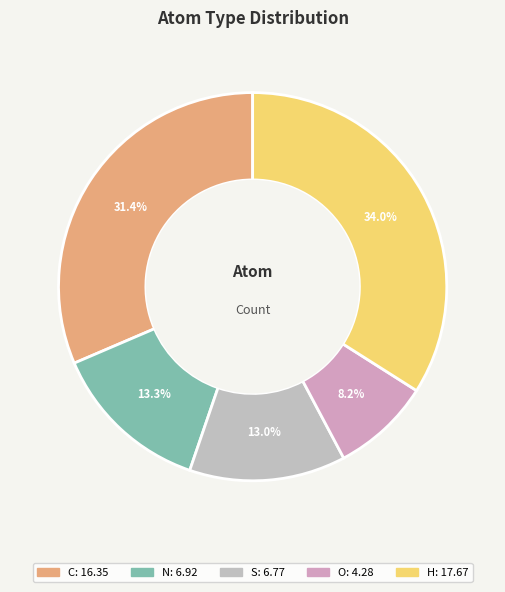

What is the largest slice in the pie chart?

H